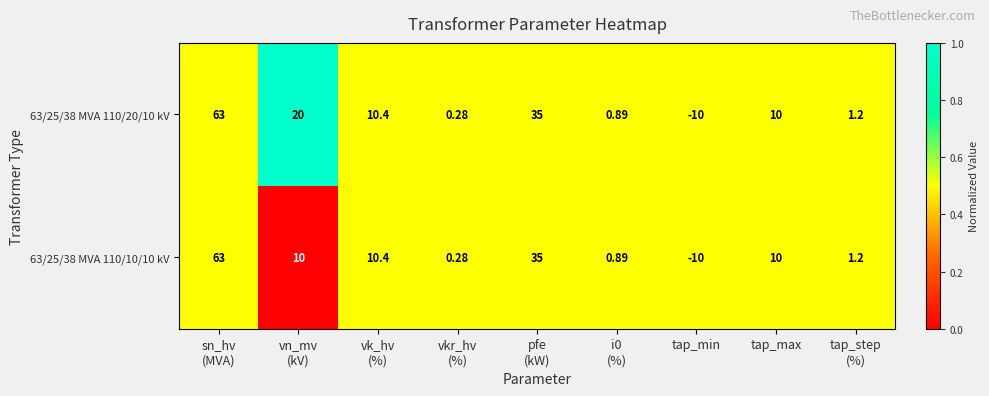

Which category has the lowest value in the 63/25/38 MVA 110/10/10 kV series?

tap_min